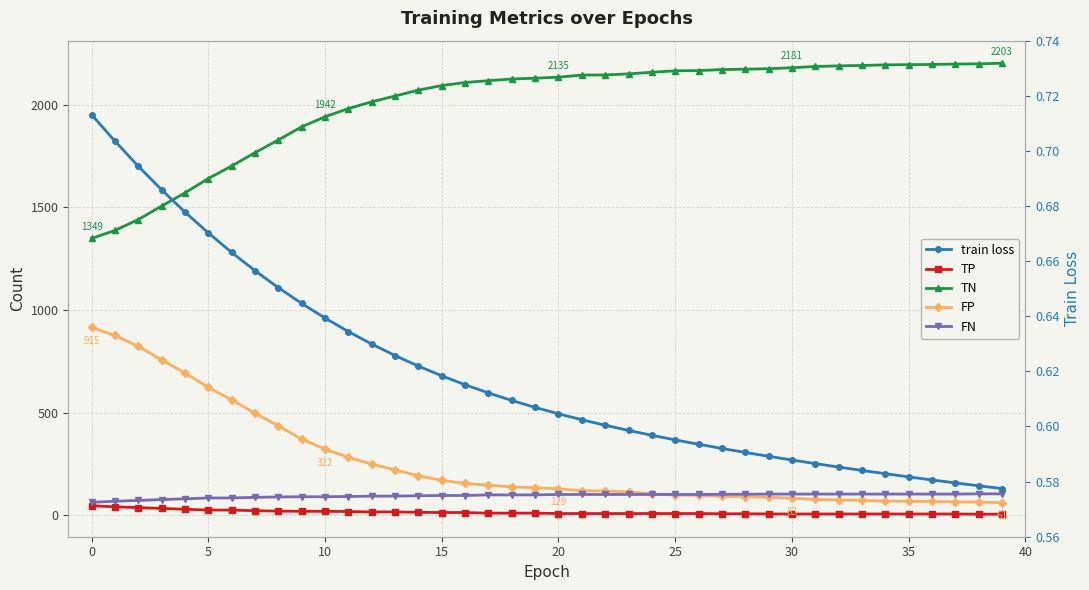

Which series has the widest spread of values?

TN